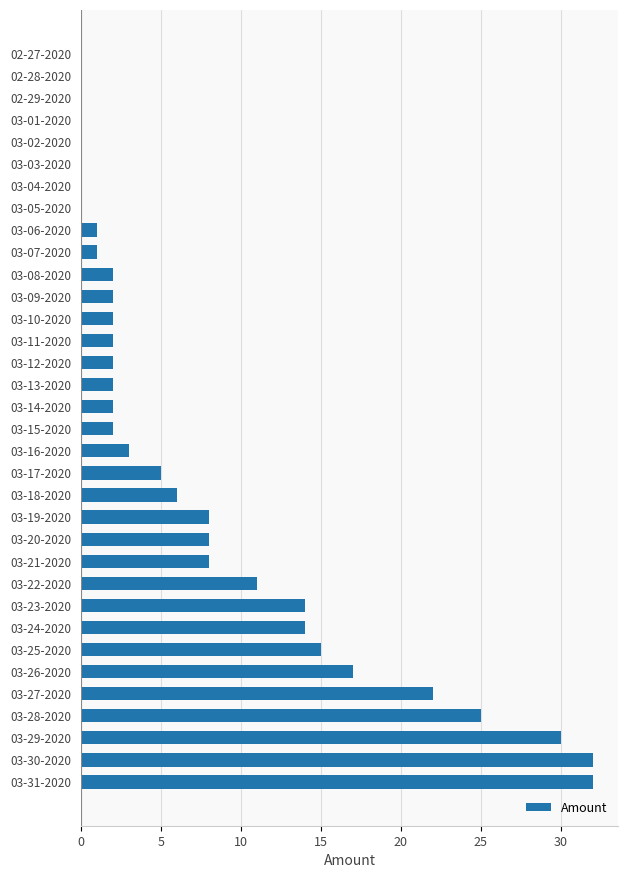

Are the bars horizontal?

Yes